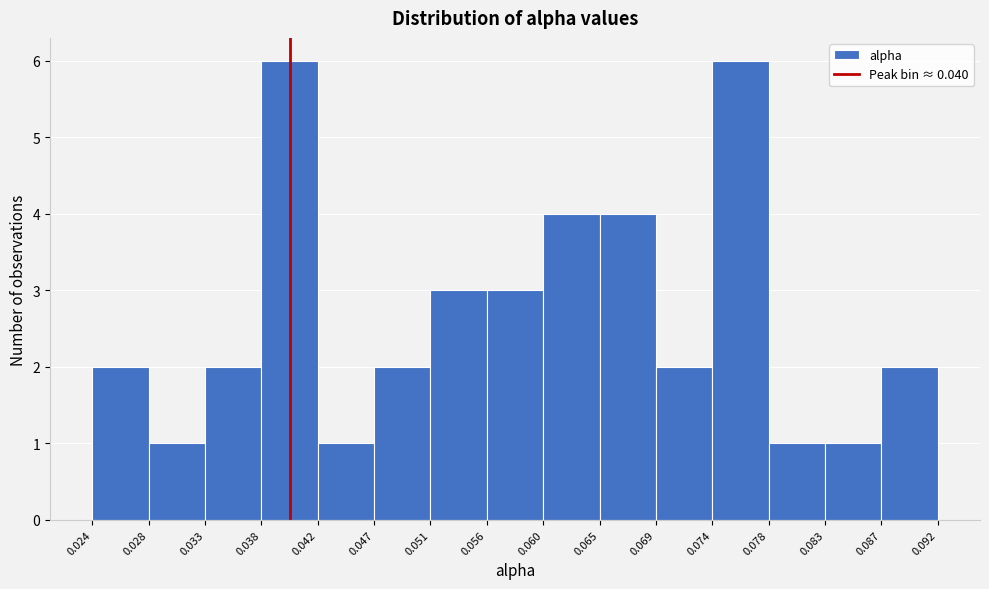

Reading left to right, transcribe this chart: for each bar, give the range it covers on the x-axis and its height. The values are not printed on the chart, so give them approximately, as read against the axis.

0.024 to 0.028: 2
0.028 to 0.033: 1
0.033 to 0.038: 2
0.038 to 0.042: 6
0.042 to 0.047: 1
0.047 to 0.051: 2
0.051 to 0.056: 3
0.056 to 0.060: 3
0.060 to 0.065: 4
0.065 to 0.069: 4
0.069 to 0.074: 2
0.074 to 0.078: 6
0.078 to 0.083: 1
0.083 to 0.087: 1
0.087 to 0.092: 2